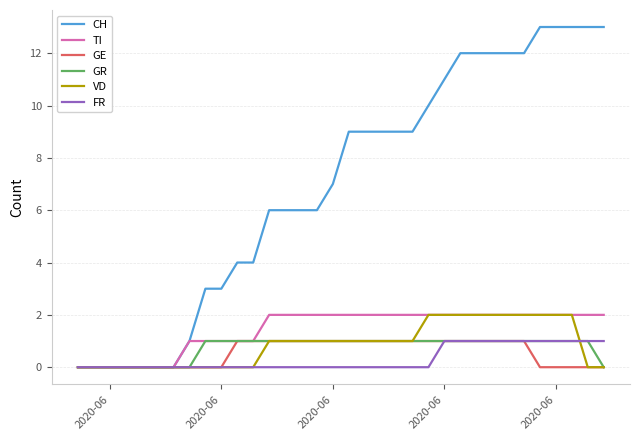

What is the highest value of the CH series?

13